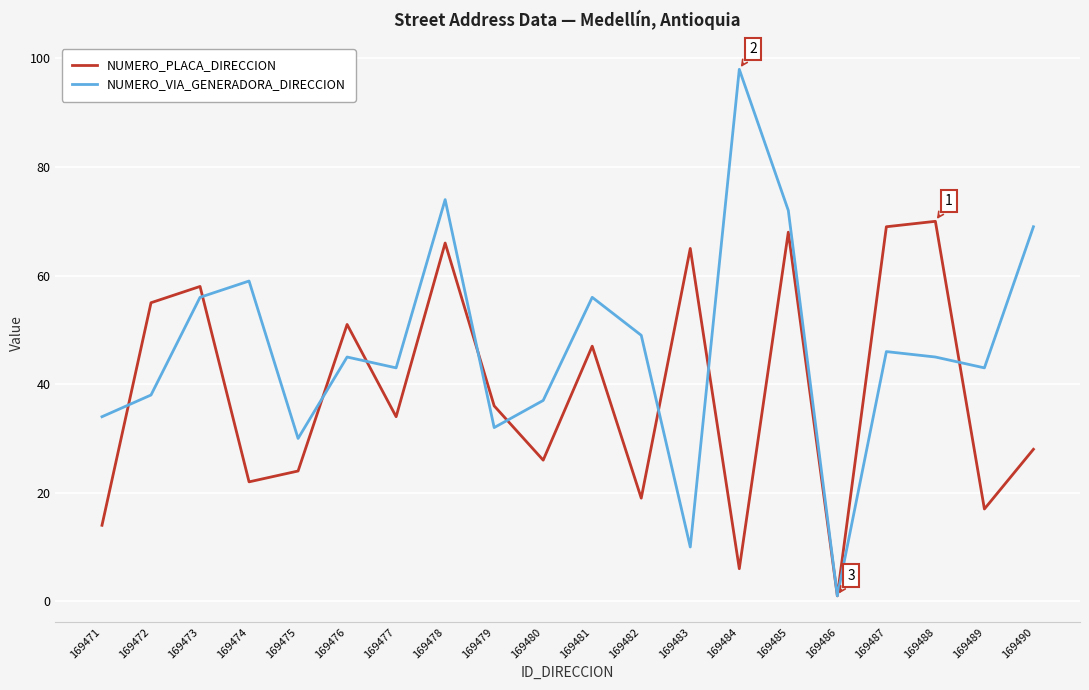

The value of NUMERO_PLACA_DIRECCION at 169472 is 74. True or false?

False